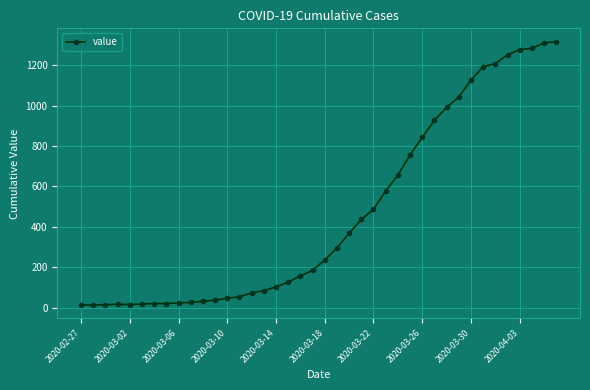

Is this an area chart (filled region under the line)?

No